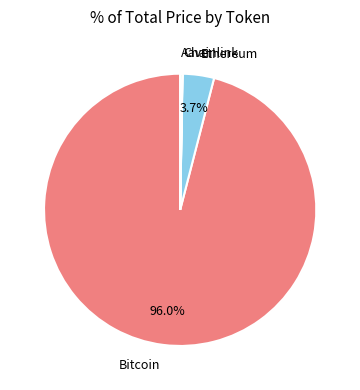

What percentage is NOT represented by Bitcoin?

4.0%